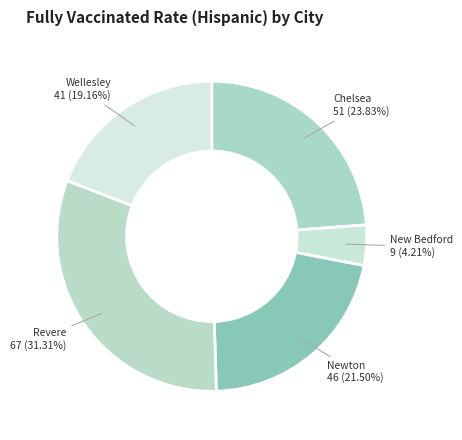

Rank the categories by value from highest to lowest.

Revere, Chelsea, Newton, Wellesley, New Bedford